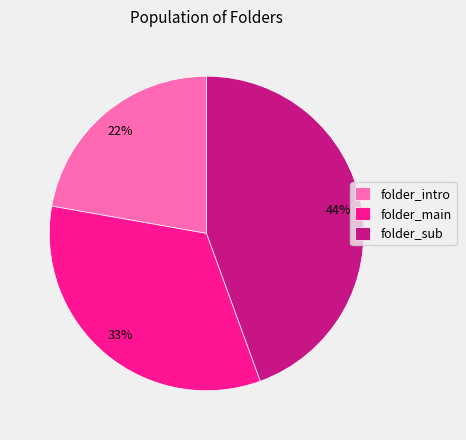

How many slices are in this pie chart?

3